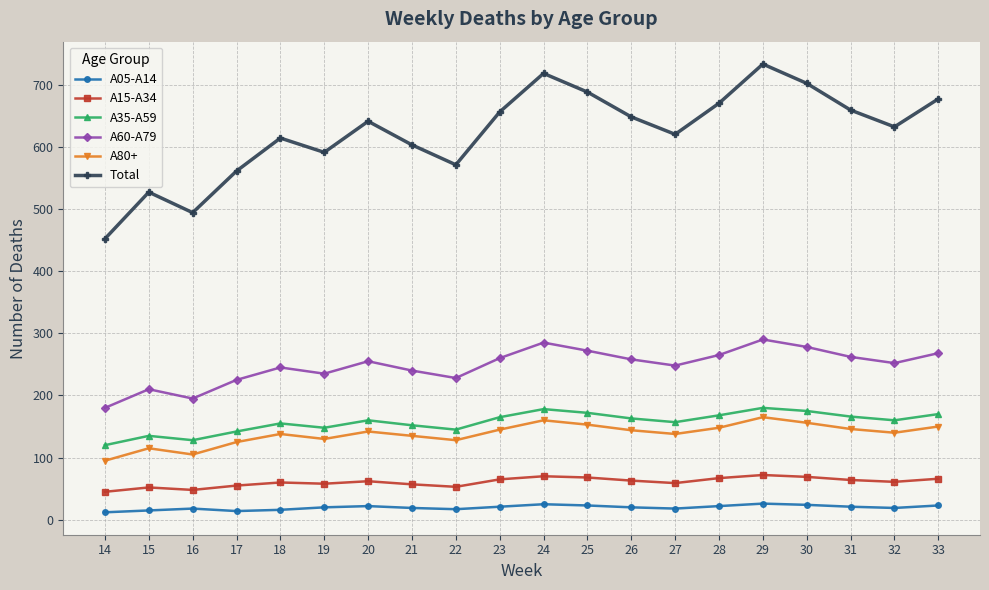

What is the smallest value displayed?

12